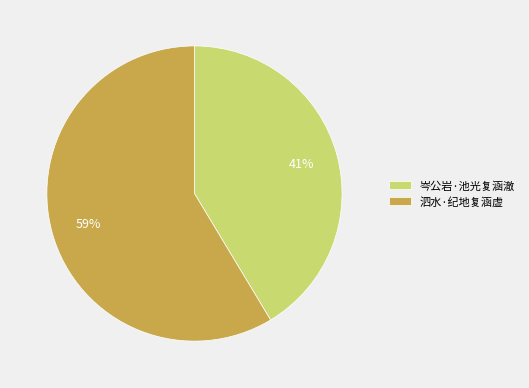

To the nearest percent, what percentage of the pie is 岑公岩·池光复涵澈?

41%